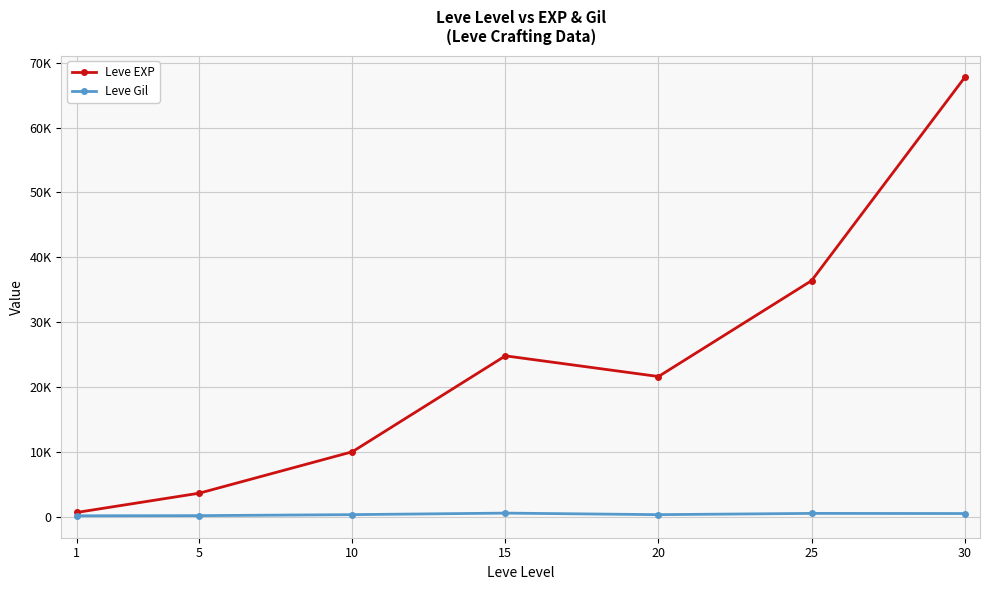

Between 10 and 25, which series saw the biggest shift?

Leve EXP